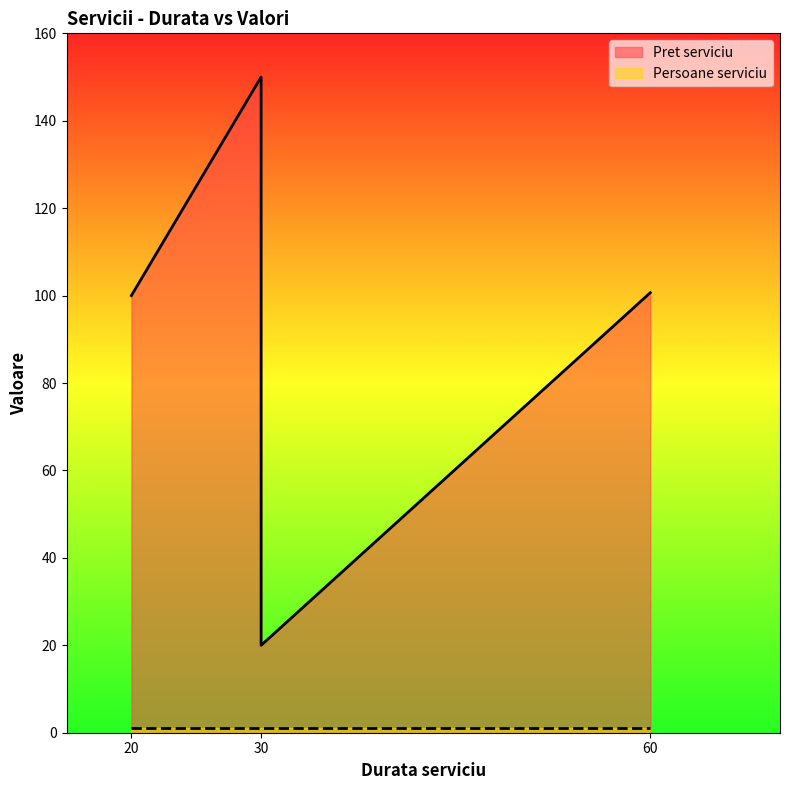

Reading left to right, list all the values displayed in this chart.

20=100.0	30=150.0	30=20.0	60=100.7